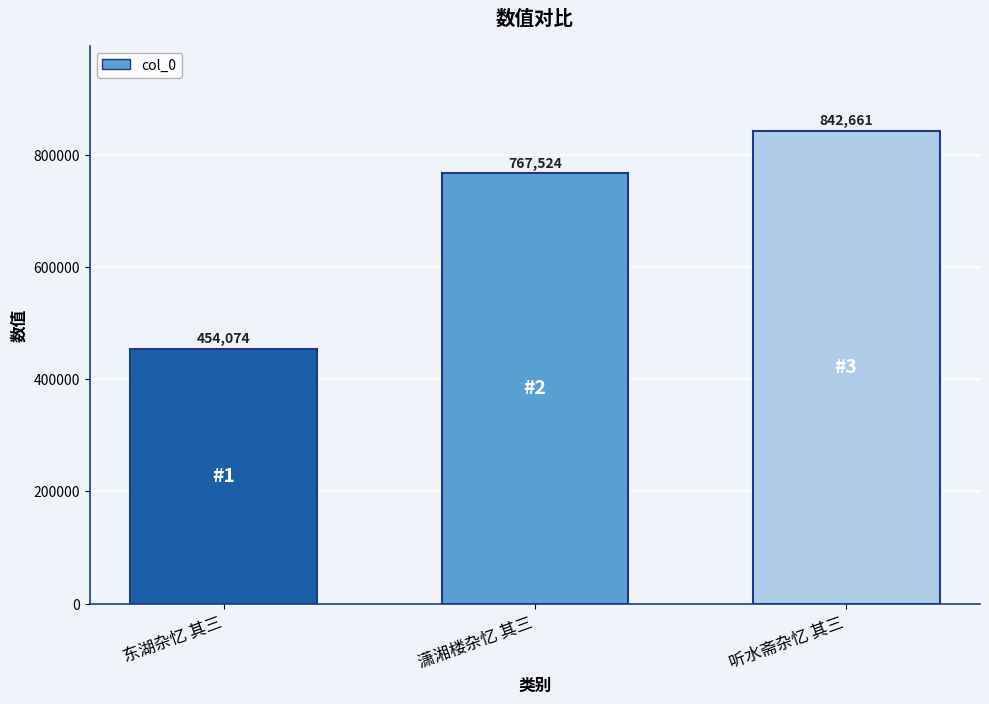

Rank the categories by value from highest to lowest.

听水斋杂忆 其三, 潇湘楼杂忆 其三, 东湖杂忆 其三